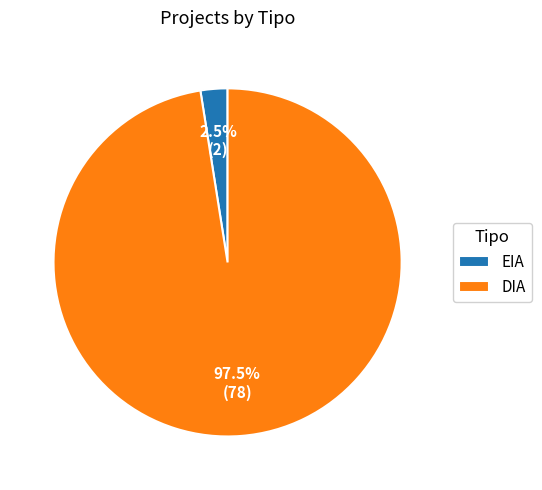

True or false: DIA accounts for 91% of the total.

False